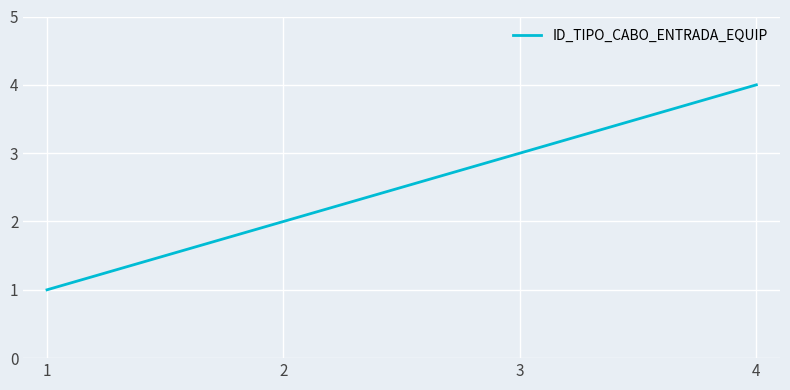

What is the greatest value displayed?

4